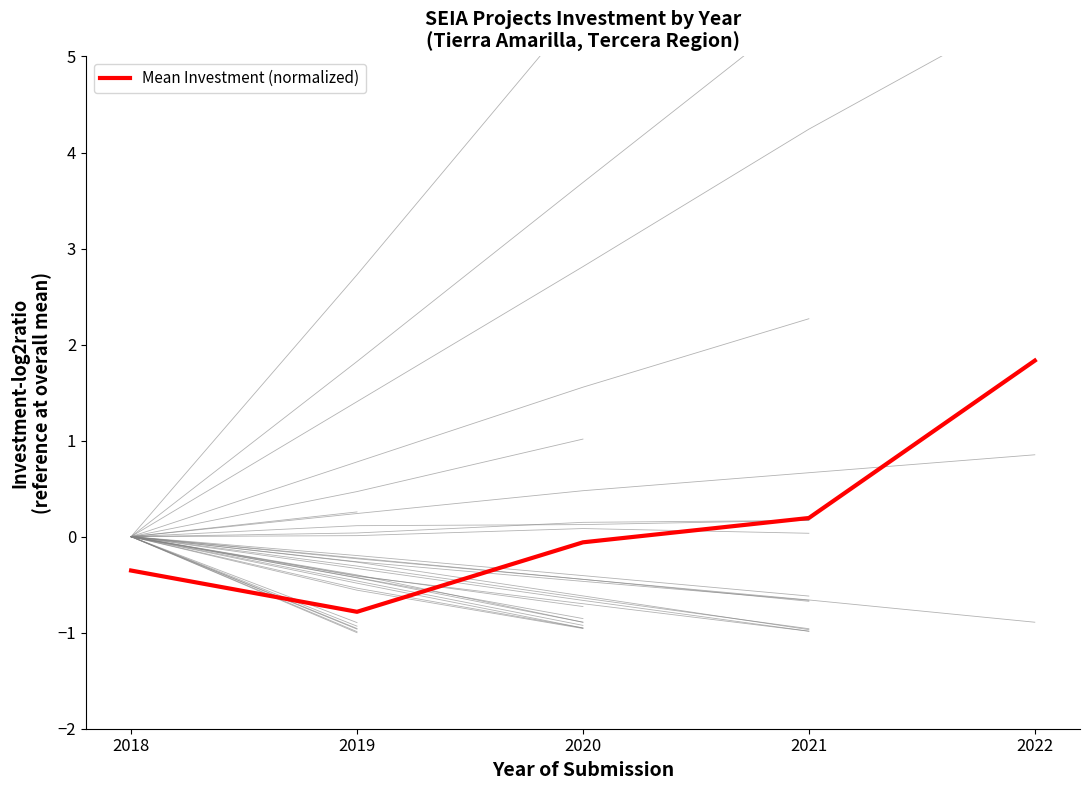

What is the value of the 5th point from the left?

1.8